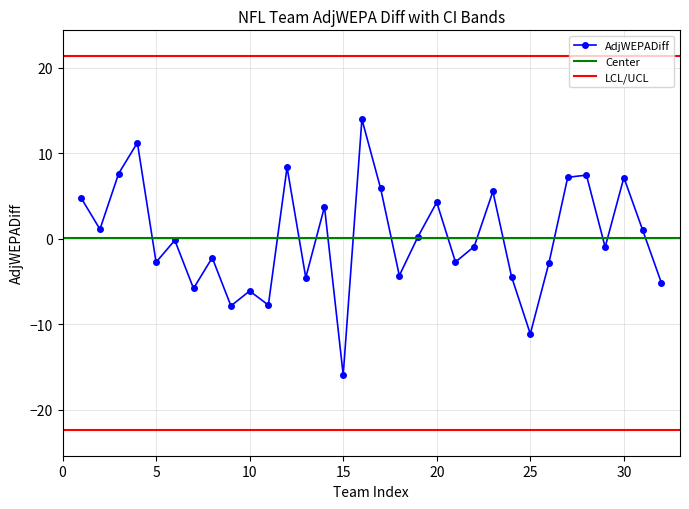

Is this an area chart (filled region under the line)?

No